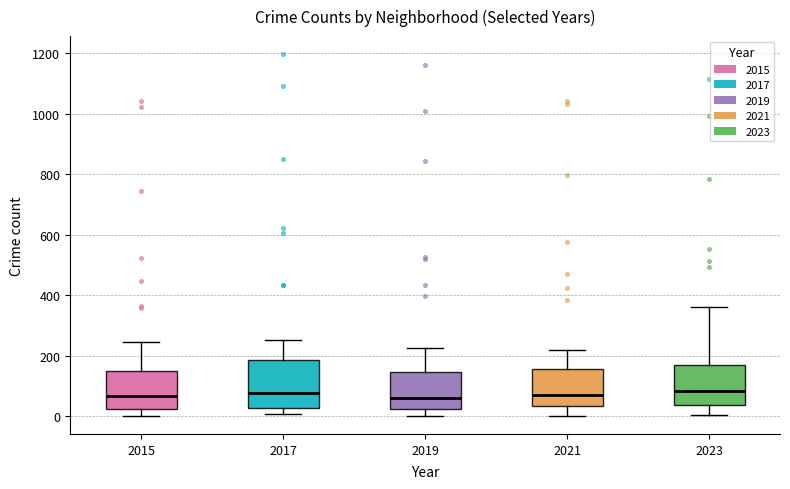

Reading left to right, read every box against the y-axis: the position of its median line, the range the box covers, and the ends of its whiskers. The values are not printed on the chart, so give them approximately, as read against the axis.

2015: median 60, box 20 to 160, whiskers 0 to 240
2017: median 80, box 20 to 180, whiskers 0 to 260
2019: median 60, box 20 to 140, whiskers 0 to 220
2021: median 80, box 40 to 160, whiskers 0 to 220
2023: median 80, box 40 to 180, whiskers 0 to 360